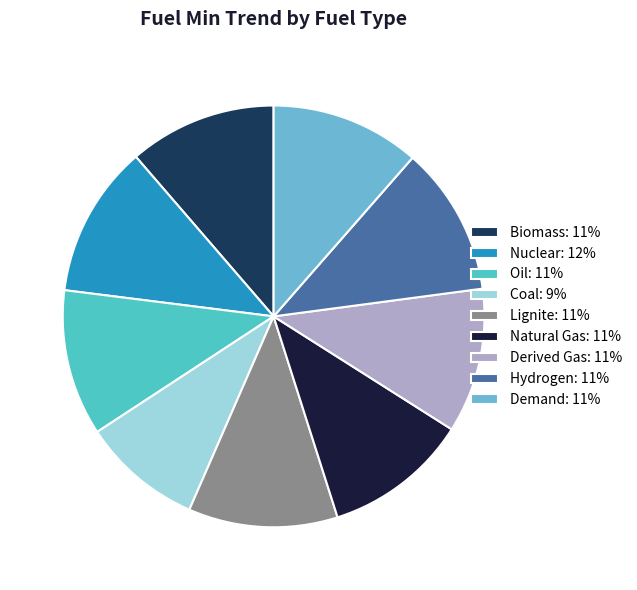

Does Coal account for over 50% of the chart?

No